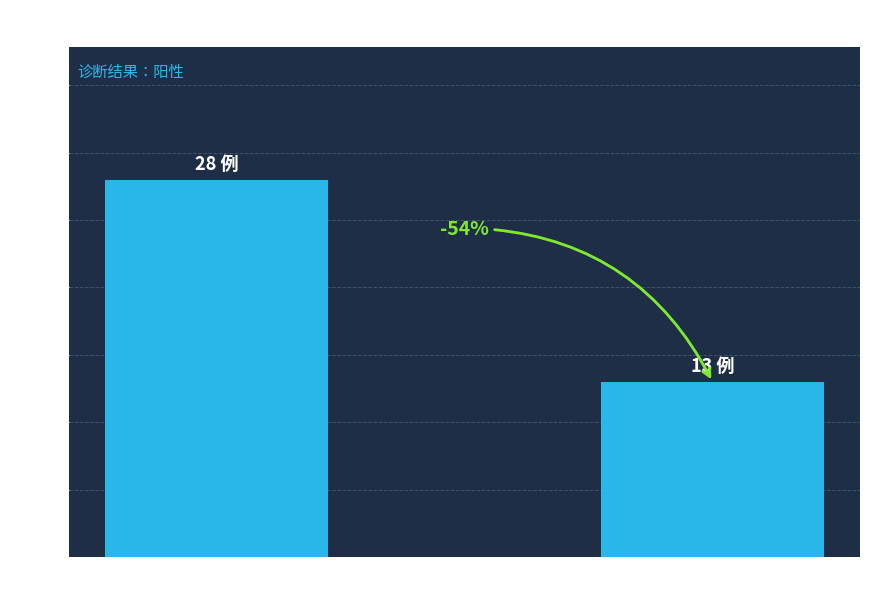

What is the label of the 1st bar from the right?

已标注